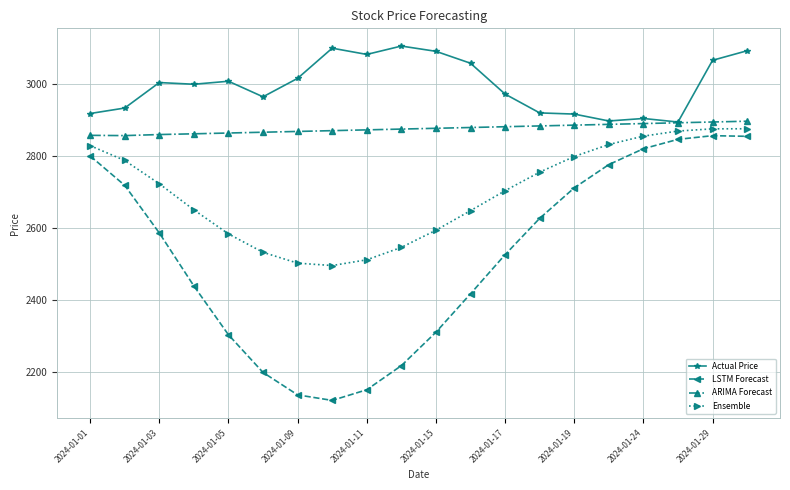

How many lines are shown in the chart?

4